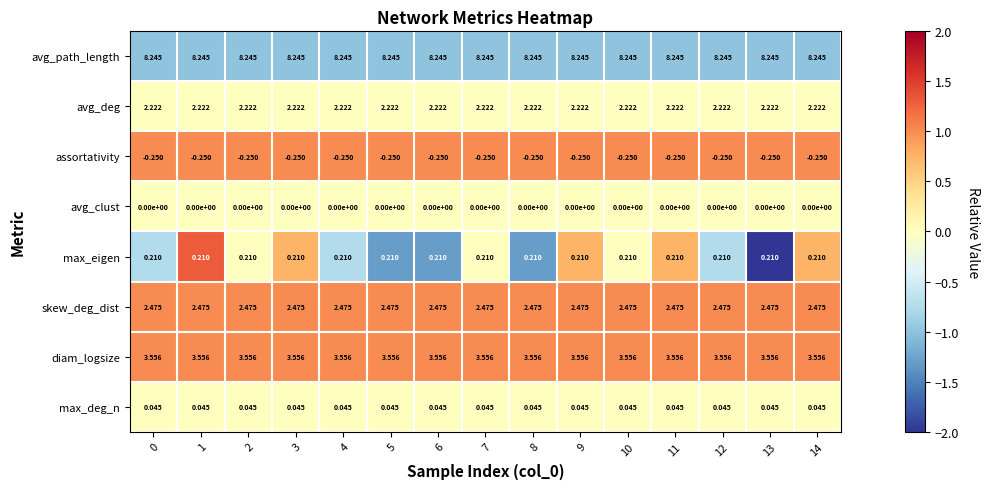

Count the number of categories in the chart.

15